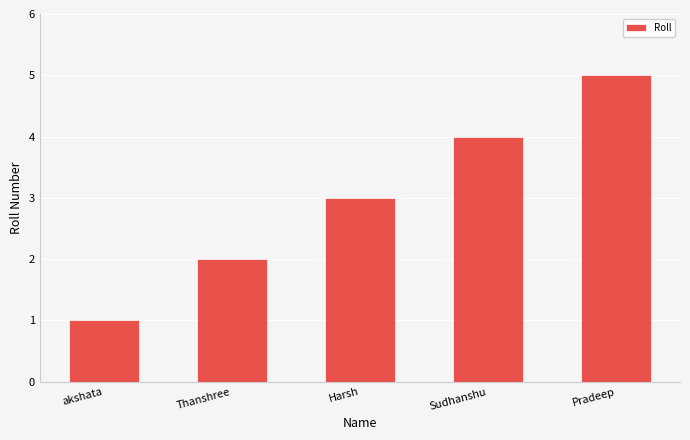

Reading left to right, what are all the values shown in this chart?

akshata=1	Thanshree=2	Harsh=3	Sudhanshu=4	Pradeep=5